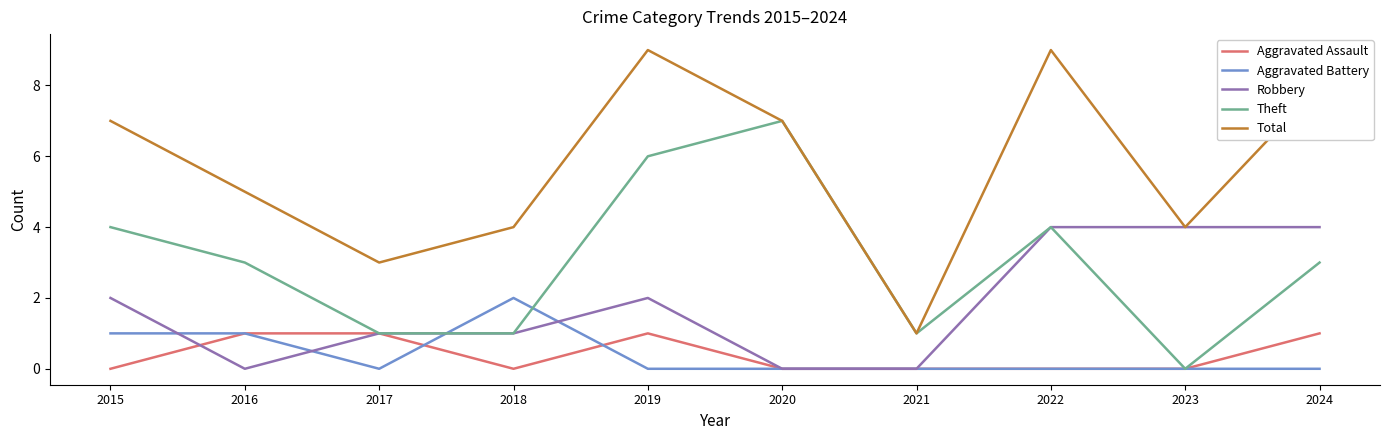

What is the difference between the maximum and minimum values in the Aggravated Assault series?

1